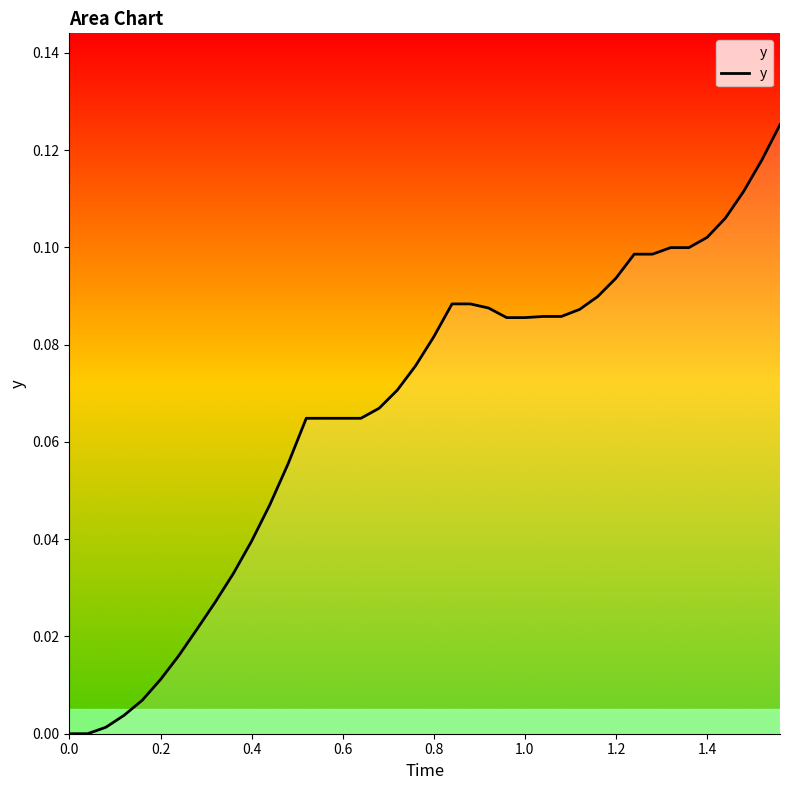

How many lines are shown in the chart?

1